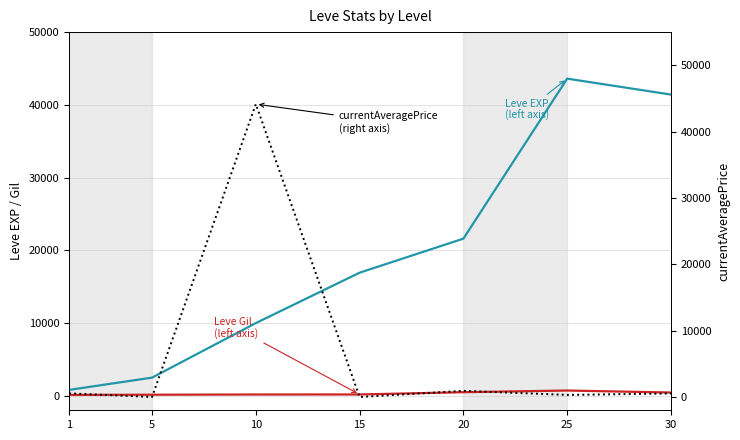

Where is Leve Gil (left axis) nearest to the value 414?

30